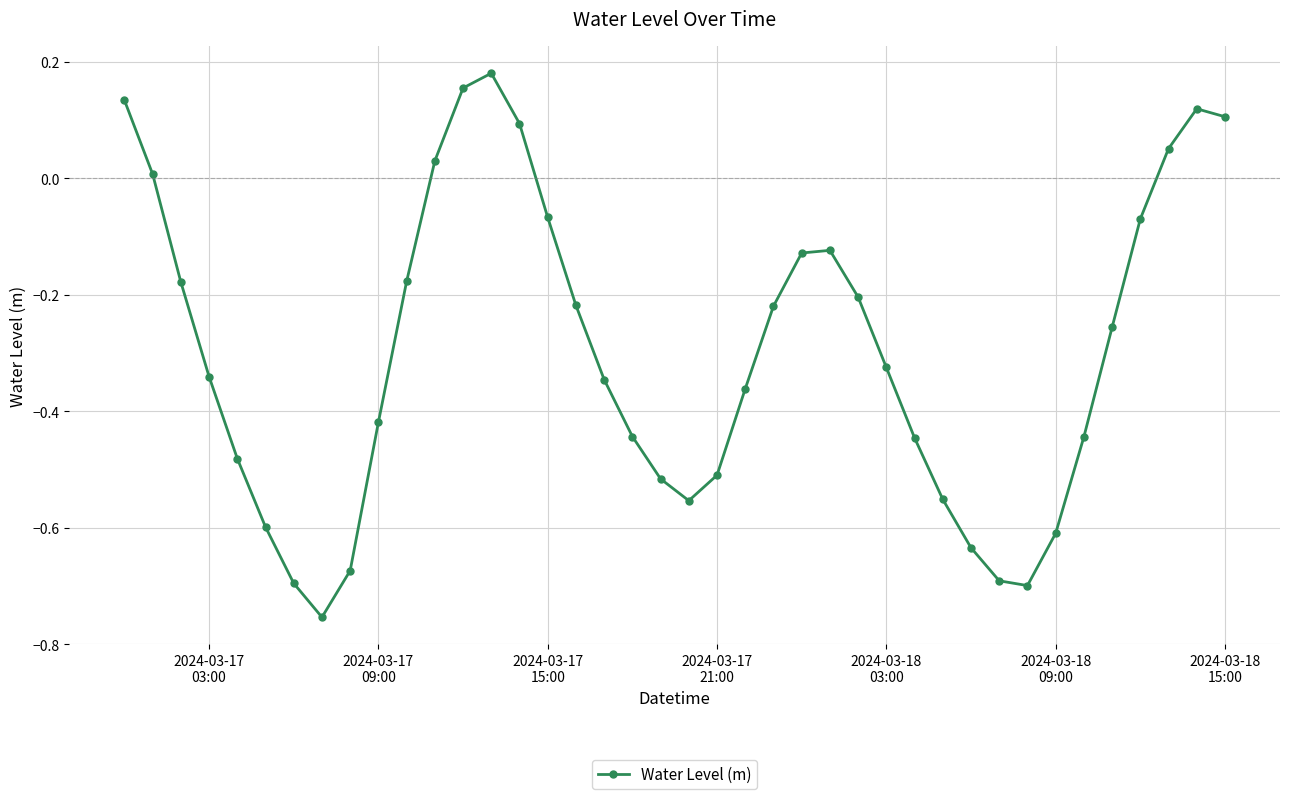

What is the sum of all values?

-11.9